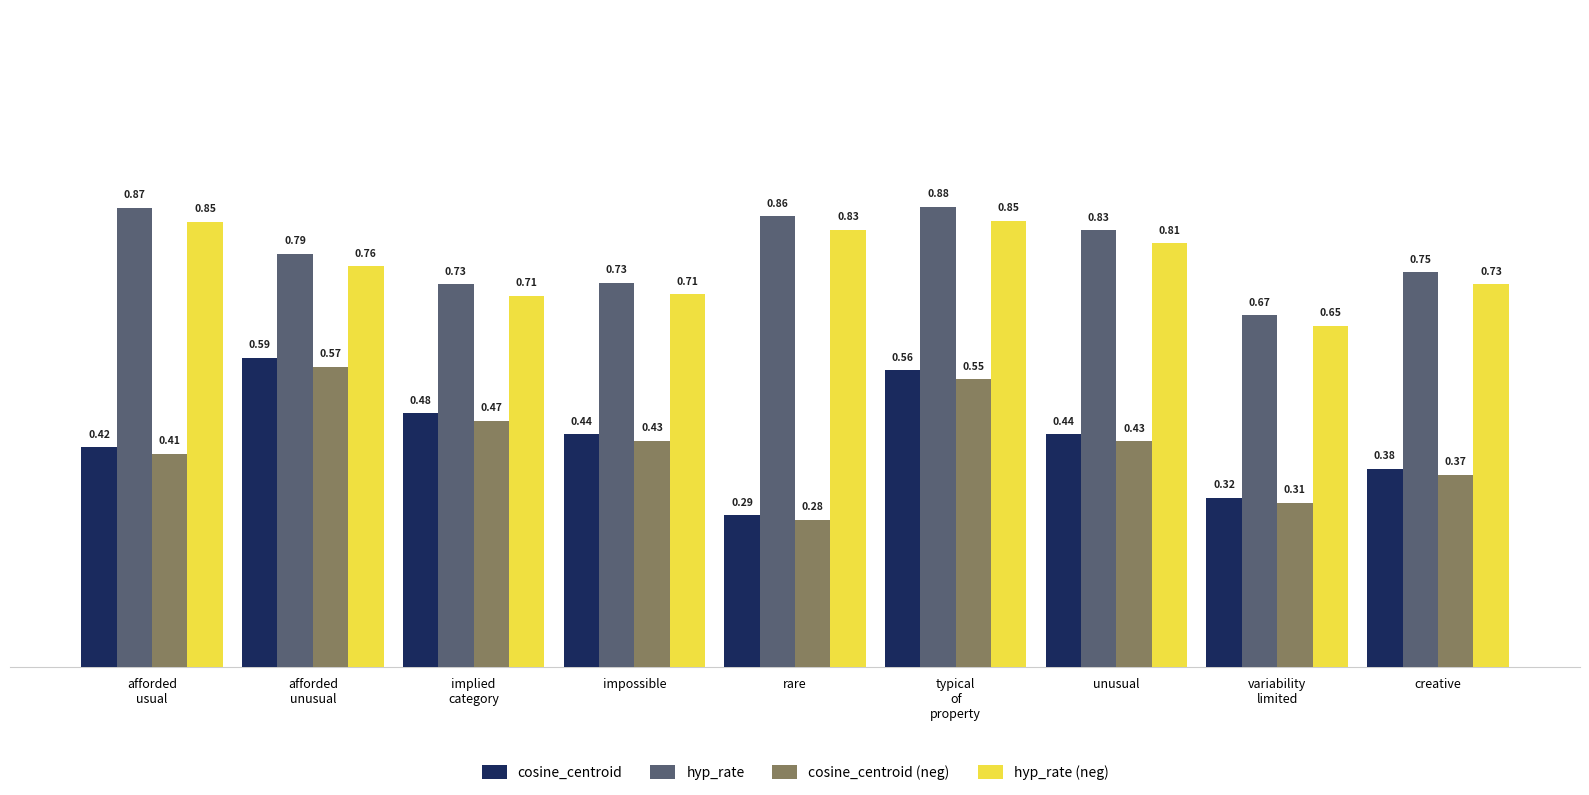

What is the sum of all hyp_rate (neg) values?

6.9